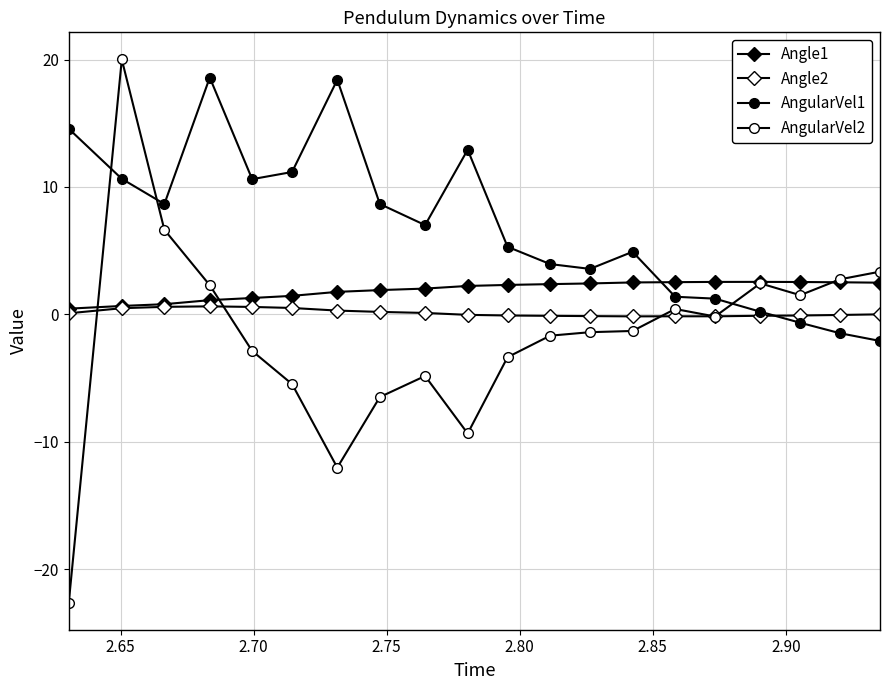

What is the difference between the maximum and minimum values in the Angle1 series?

2.1